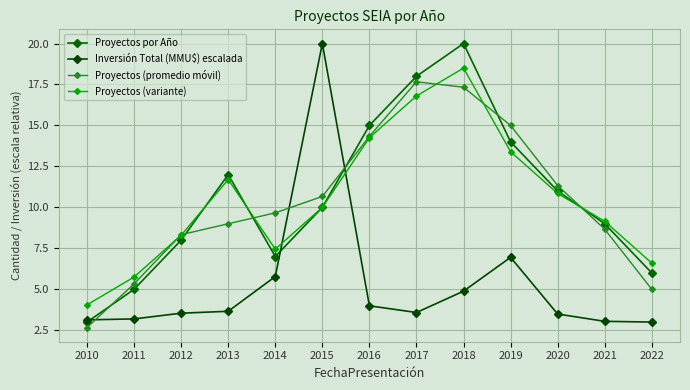

Which series has the largest total across all categories?

Proyectos por Año